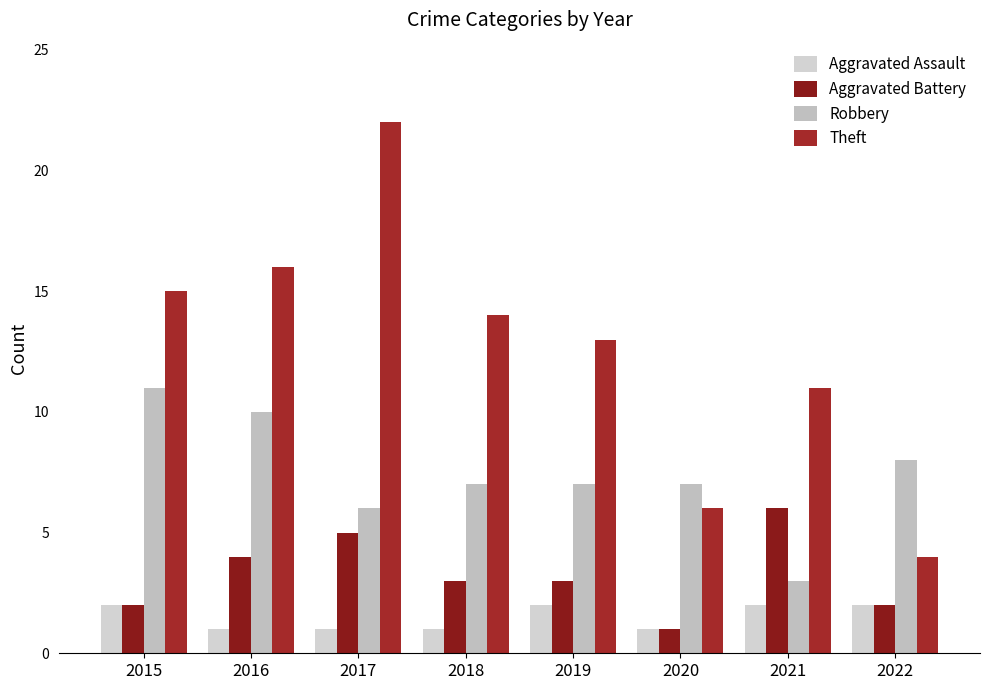

What is the sum of the Aggravated Assault values at 2019 and 2020?

3